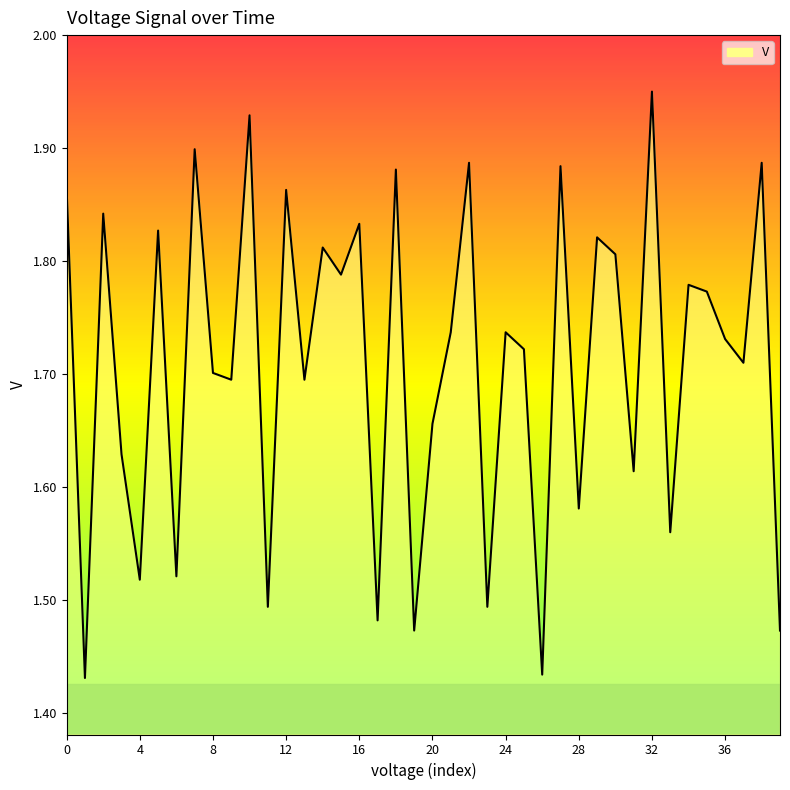

What is the difference between the maximum and minimum values?

0.5